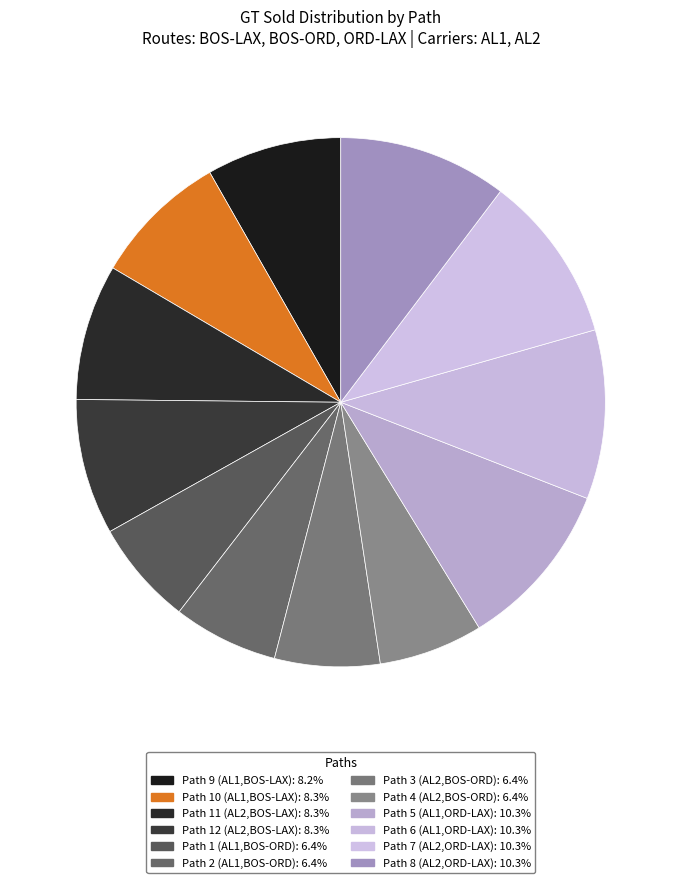

The Path 2 (AL1,BOS-ORD) slice represents 1% of the pie. True or false?

False